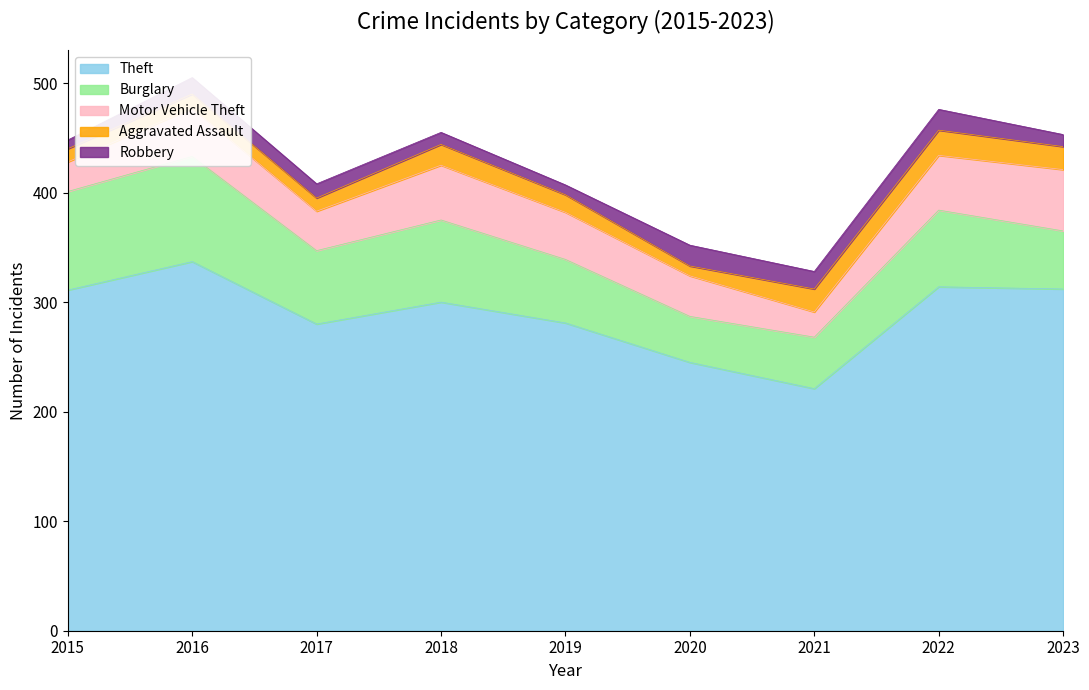

How many data points in Burglary are less than 67?

4